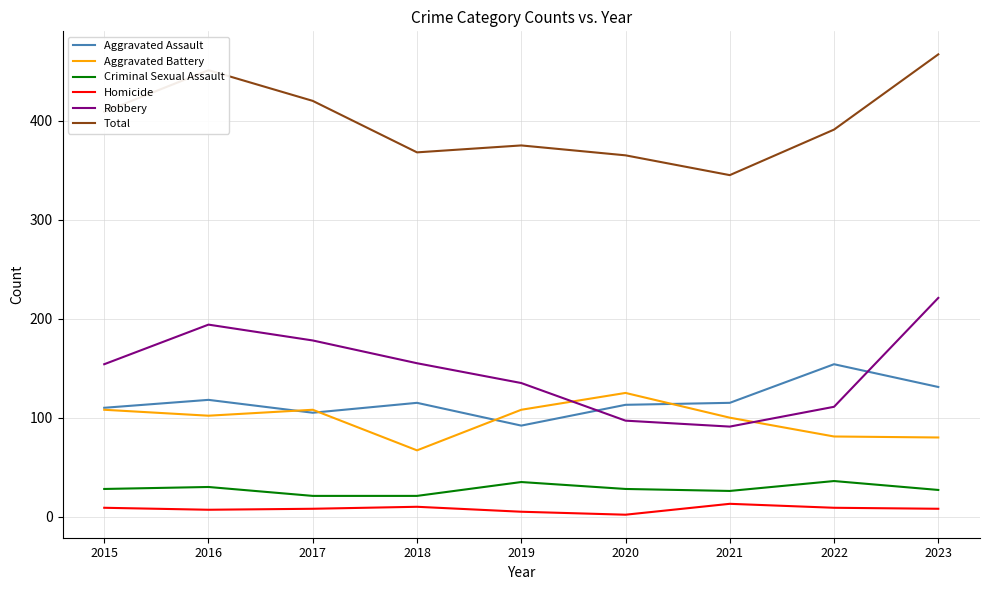

At how many categories does at least one series exceed 195?

9